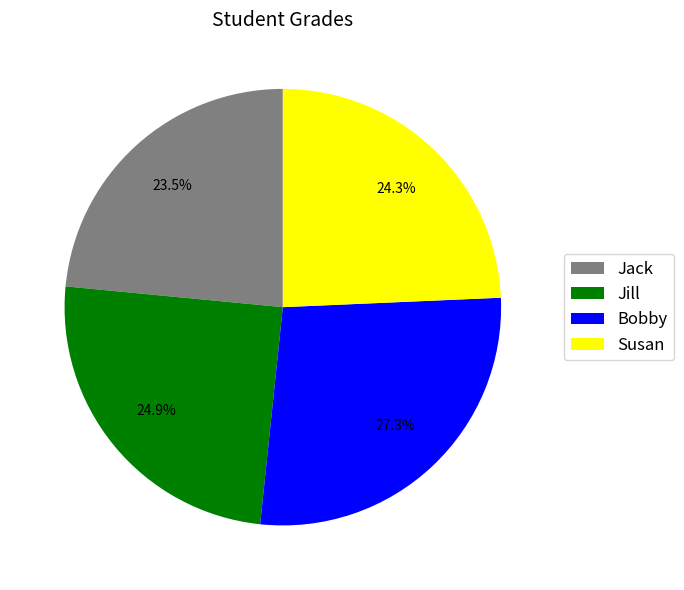

True or false: Jill accounts for 36% of the total.

False